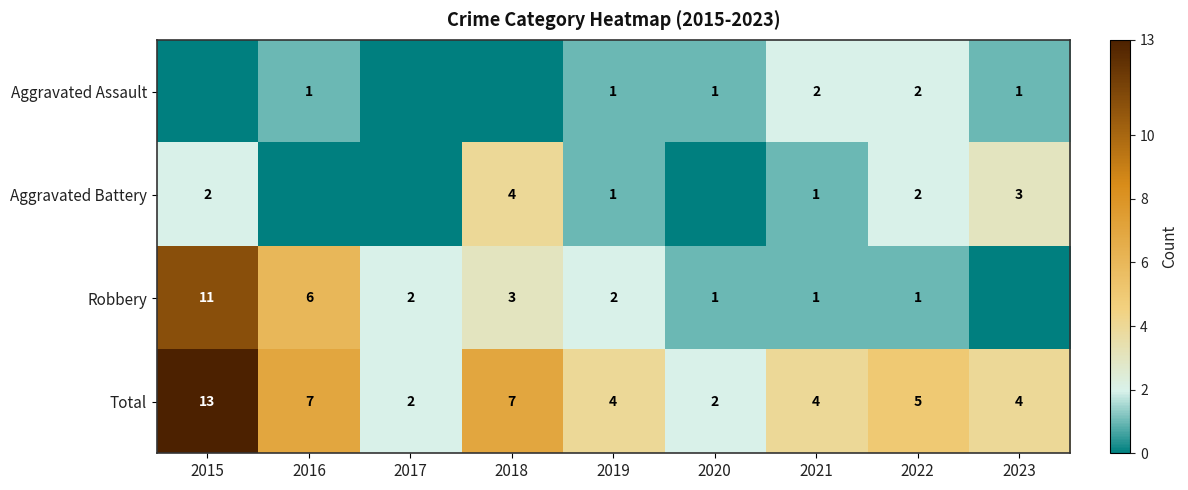

Count the number of categories in the chart.

9